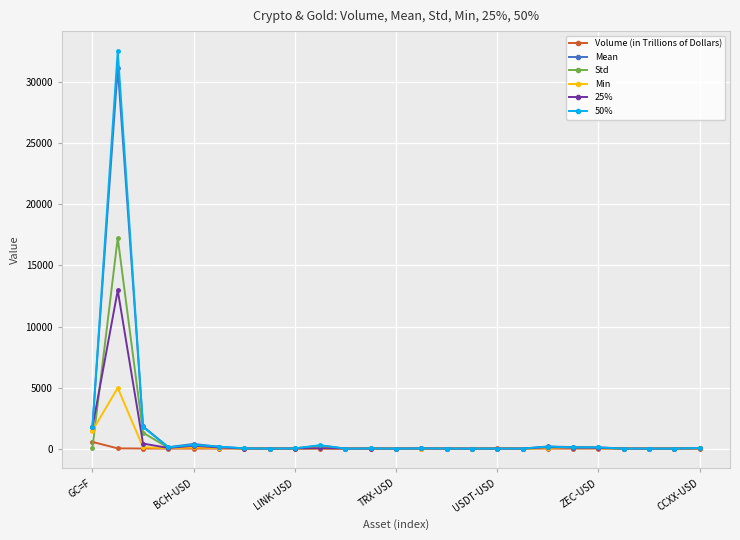

What are all the series names shown in the legend?

Volume (in Trillions of Dollars), Mean, Std, Min, 25%, 50%